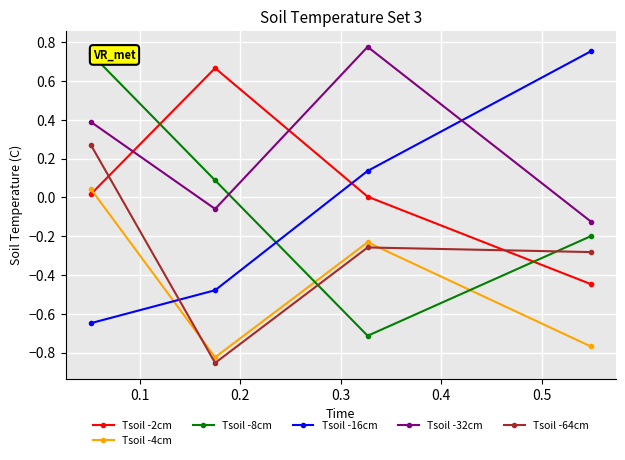

True or false: Tsoil -8cm has more than 0 interior local peaks.

False